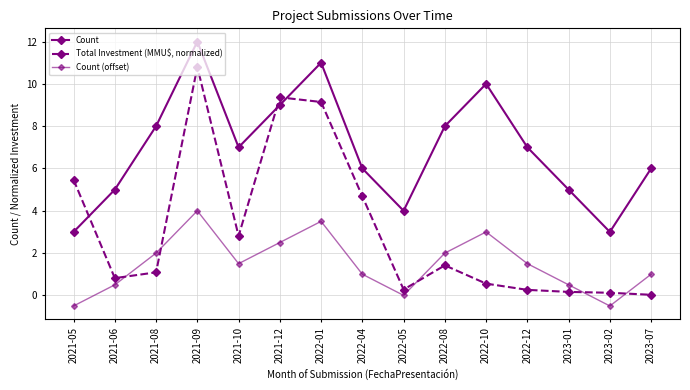

At which category does Total Investment (MMU$, normalized) reach its first local valley?

2021-06